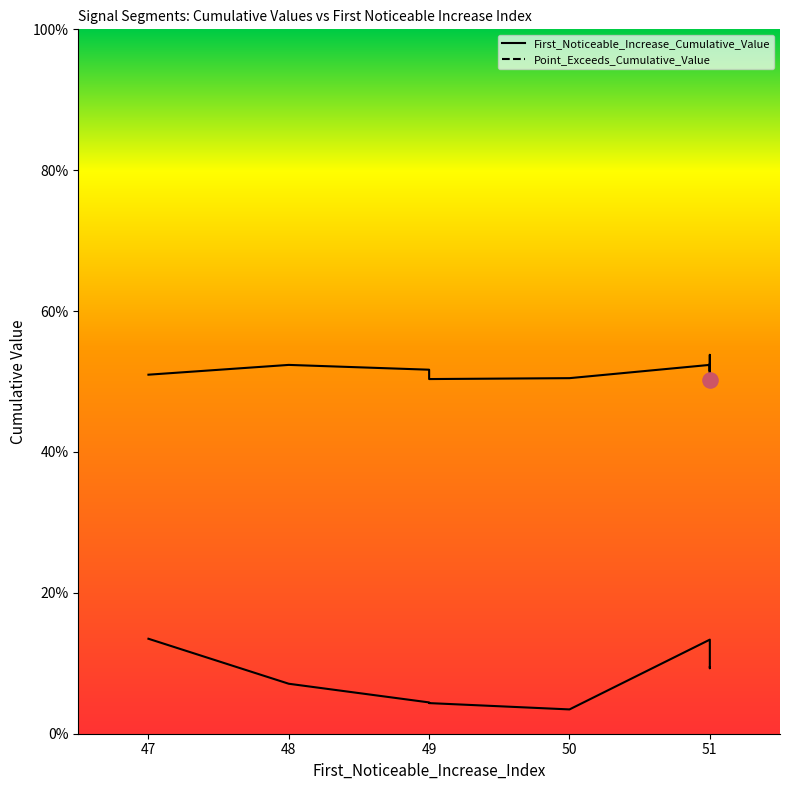

Which series contains the lowest Y value?

First_Noticeable_Increase_Cumulative_Value